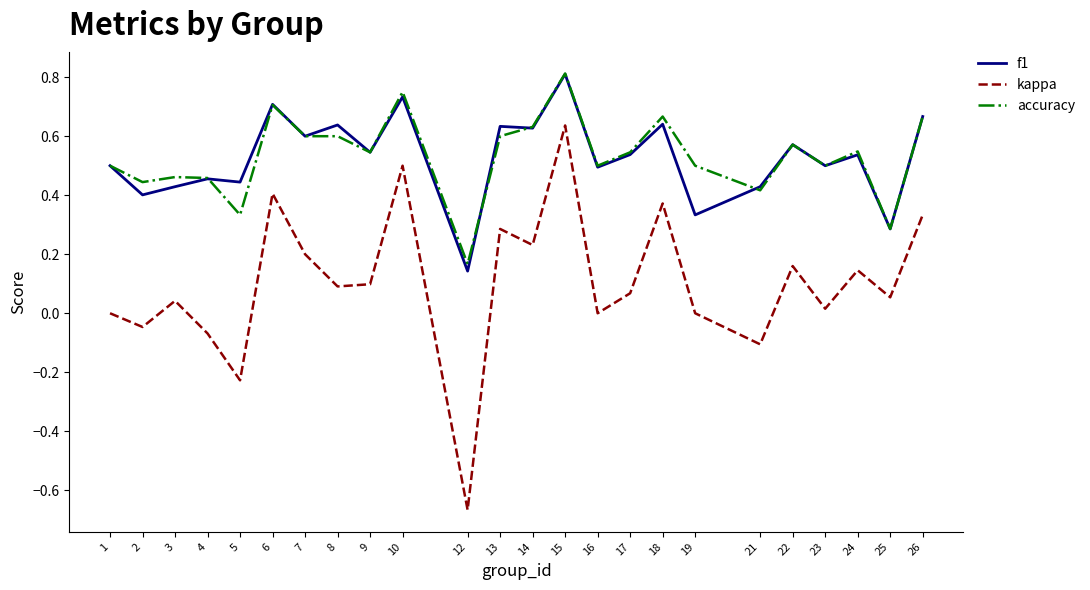

Does the chart display data point markers on the line(s)?

No